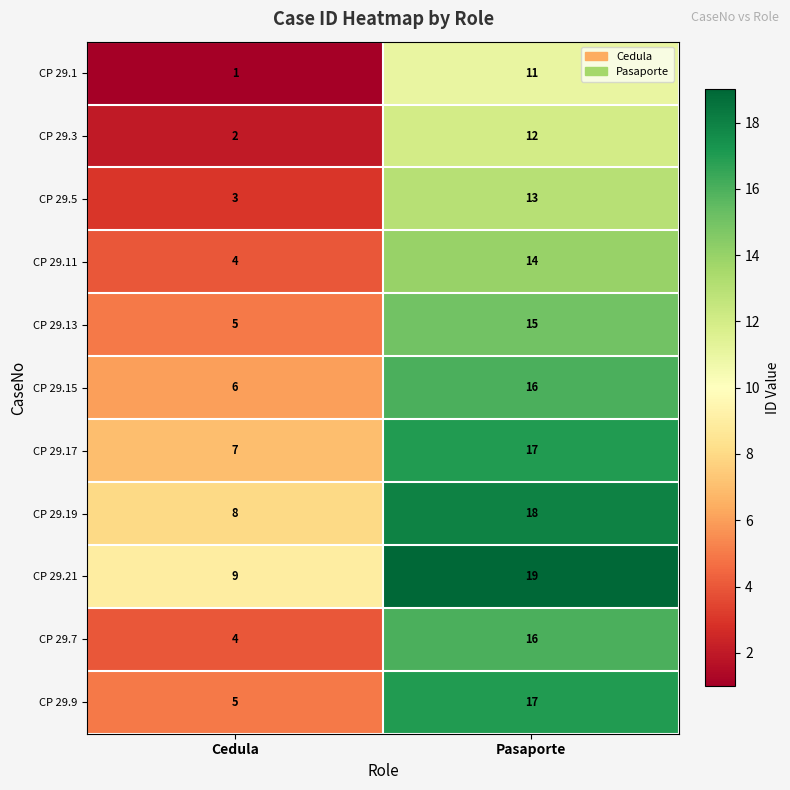

Which series has the largest total across all categories?

CP 29.21